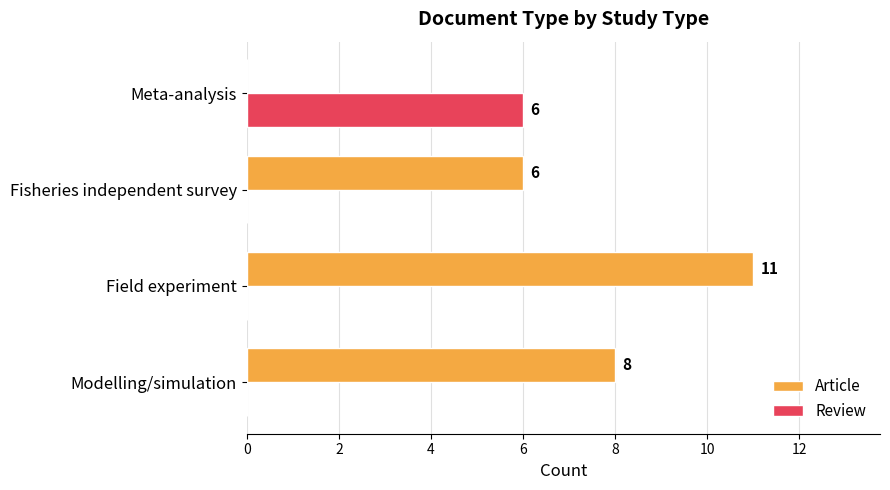

At which category is the sum across all series the highest?

Field experiment